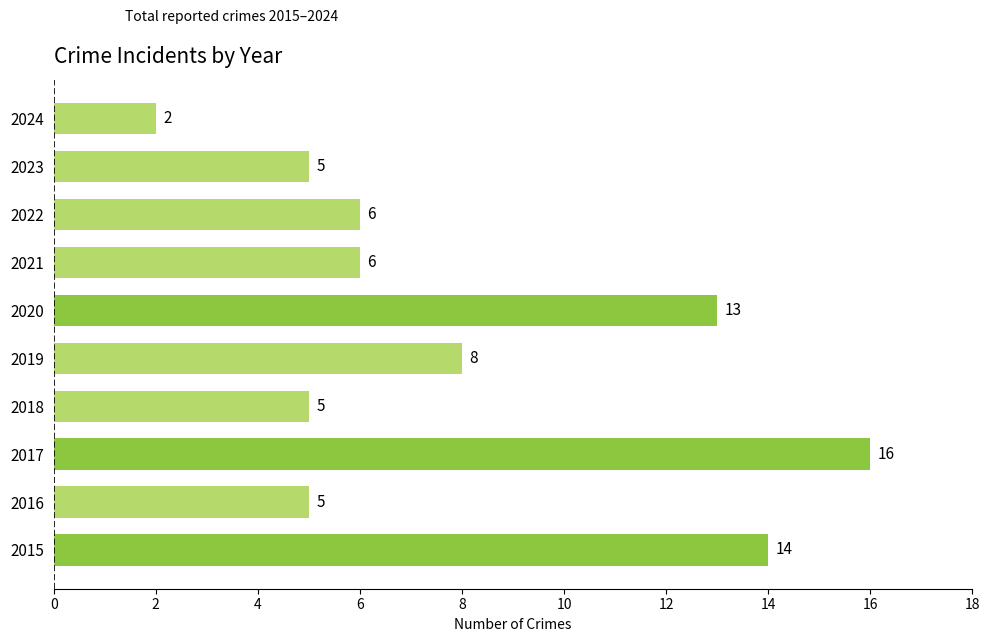

Reading bottom to top, list all the values displayed in this chart.

14	5	16	5	8	13	6	6	5	2